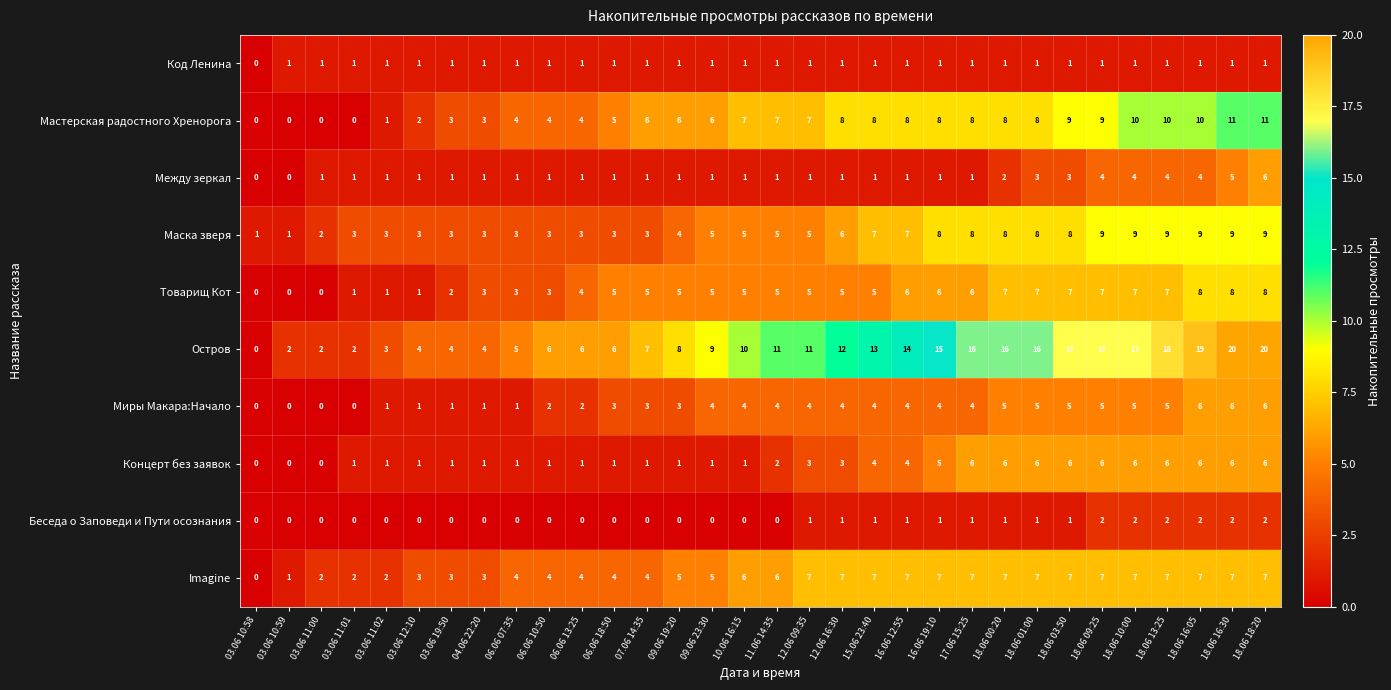

What is the sum of all Imagine values?

163